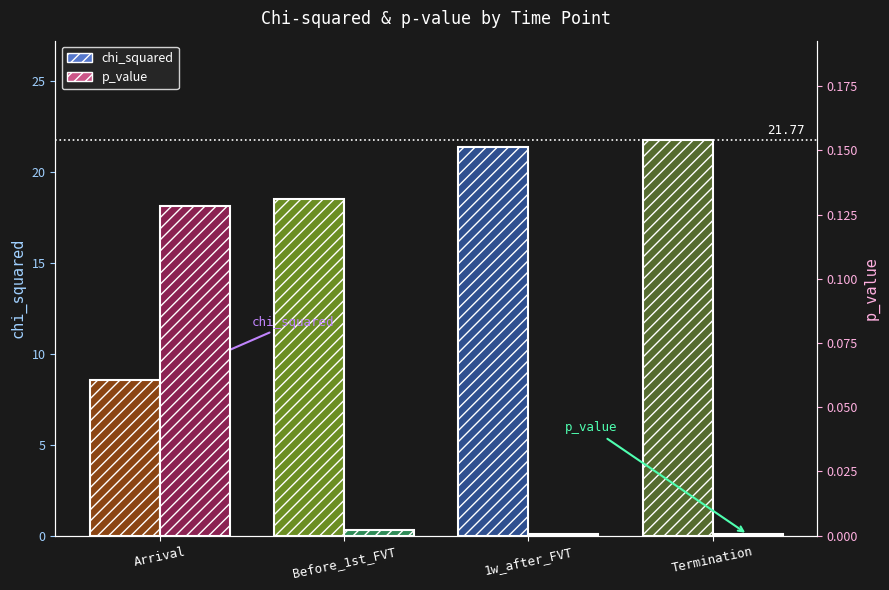

Reading left to right, what are all the values shown in this chart?

chi_squared: Arrival=8.5	Before_1st_FVT=18.5	1w_after_FVT=21.4	Termination=21.8
p_value: Arrival=0.1	Before_1st_FVT=0.0	1w_after_FVT=0.0	Termination=0.0